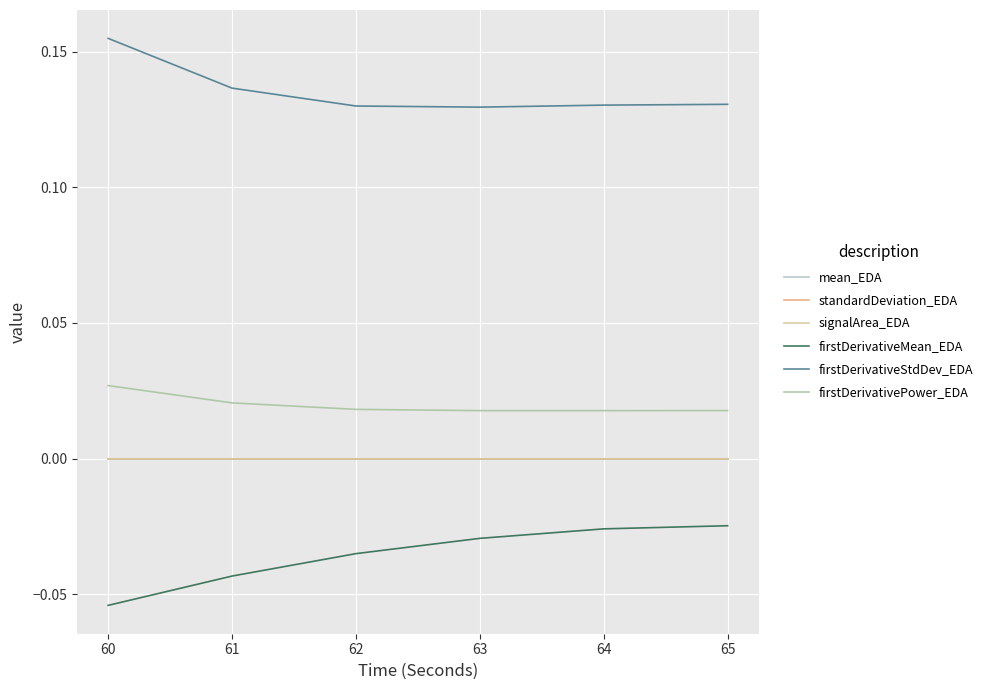

Is this an area chart (filled region under the line)?

No